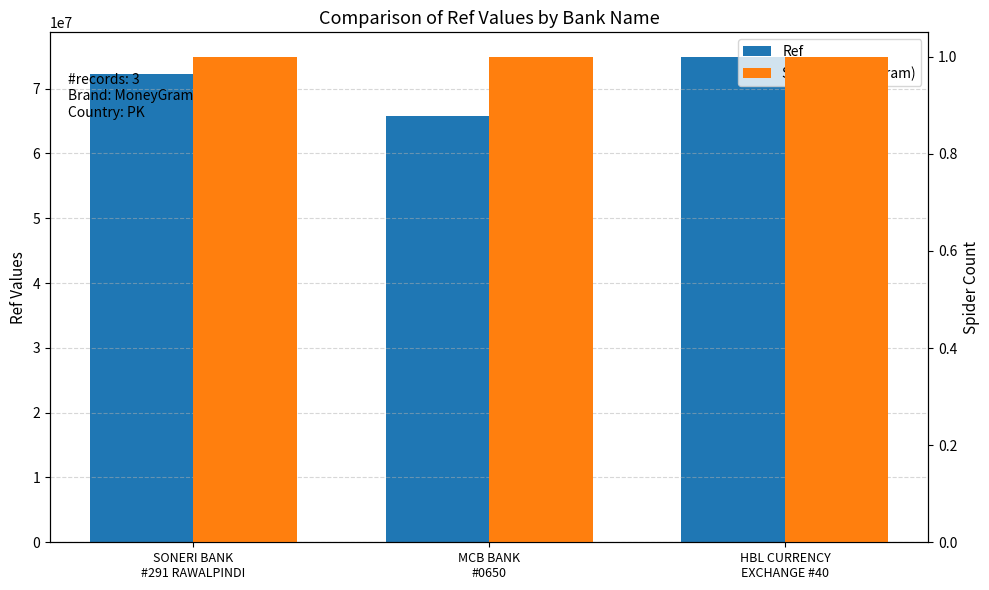

What is the label of the 3rd bar from the left?

HBL CURRENCY
EXCHANGE #40